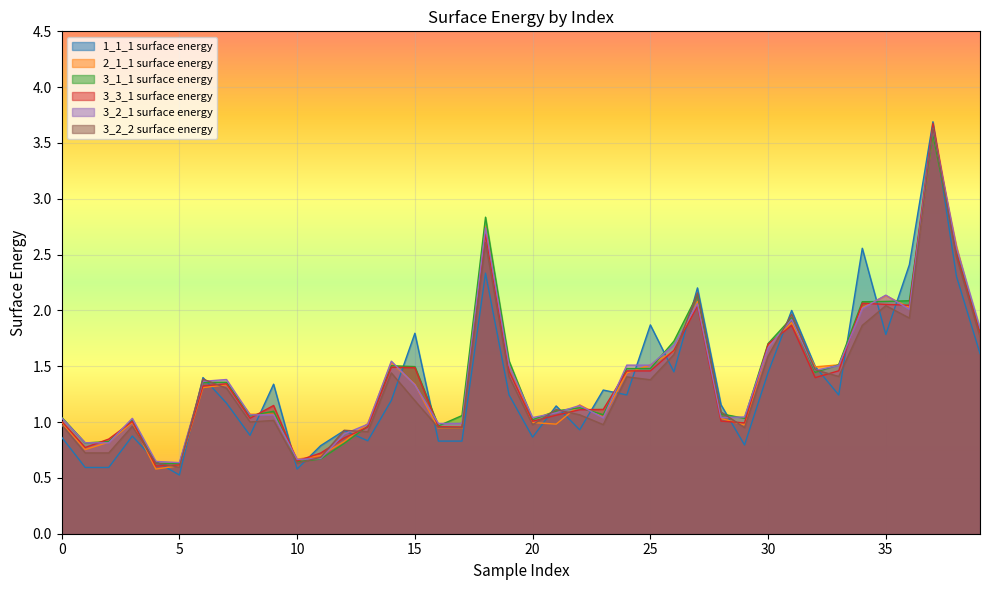

True or false: 1_1_1 surface energy and 3_2_2 surface energy cross at least once.

True